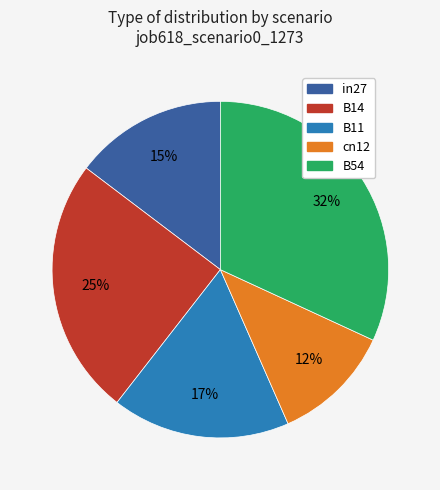

Does B14 represent more than half of the total?

No